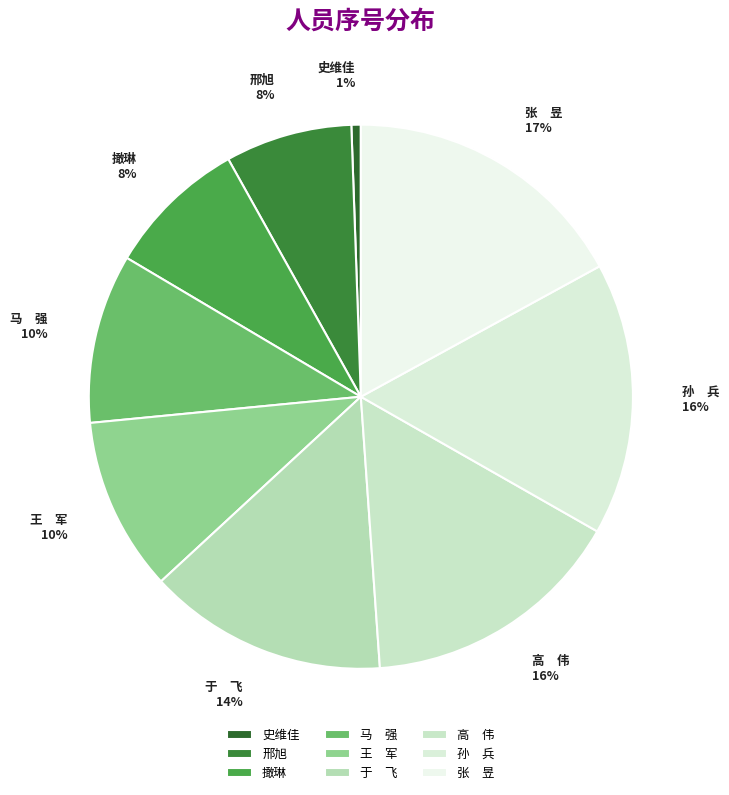

Which has a higher value, 史维佳 or 马 强?

马 强